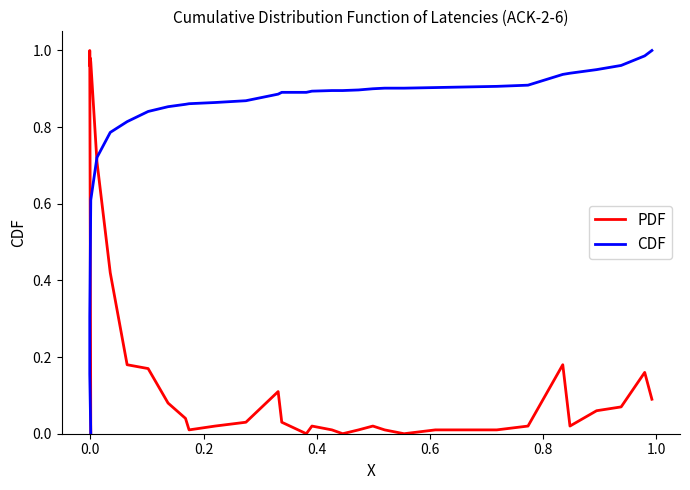

How many categories are shown in the chart?

34